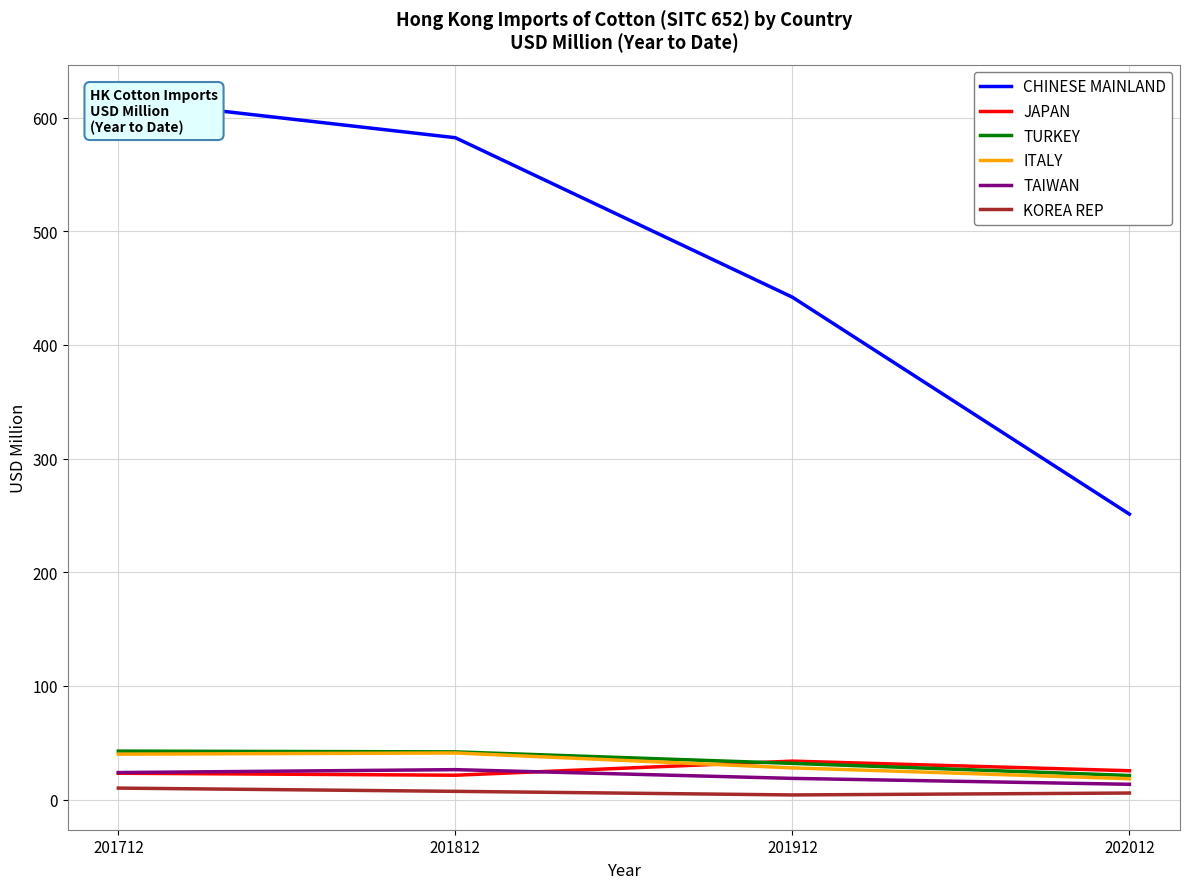

How many distinct data groups are displayed?

6